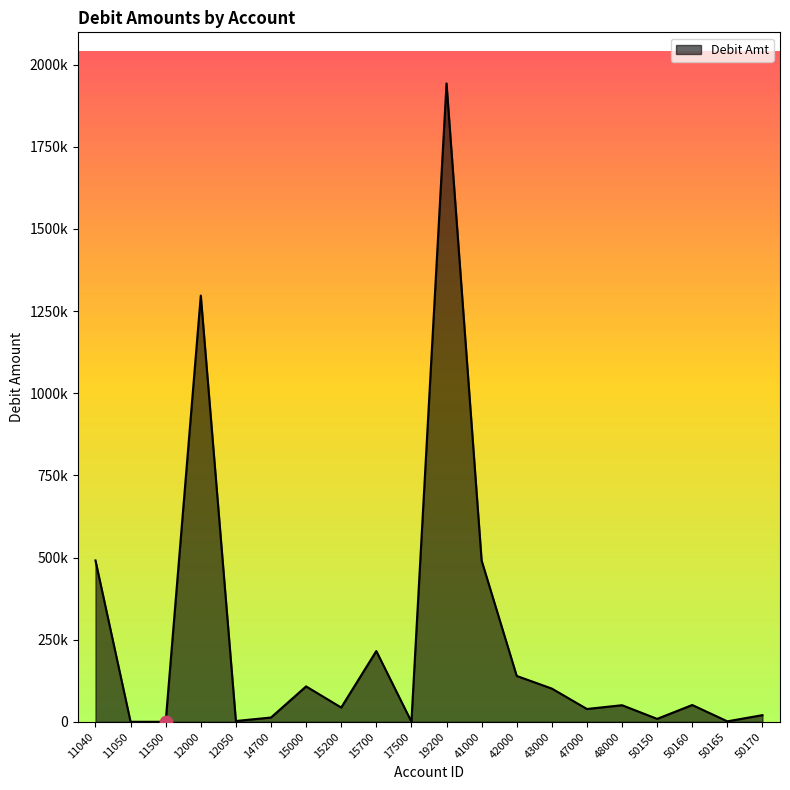

What is the change in value from 12050 to 43000?

+98670.1